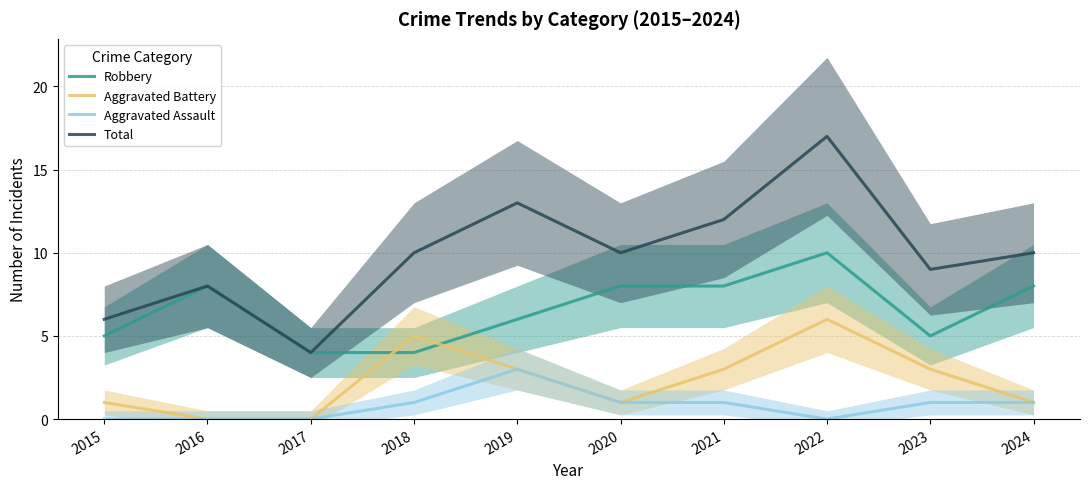

Between 2021 and 2024, which series saw the biggest shift?

Aggravated Battery